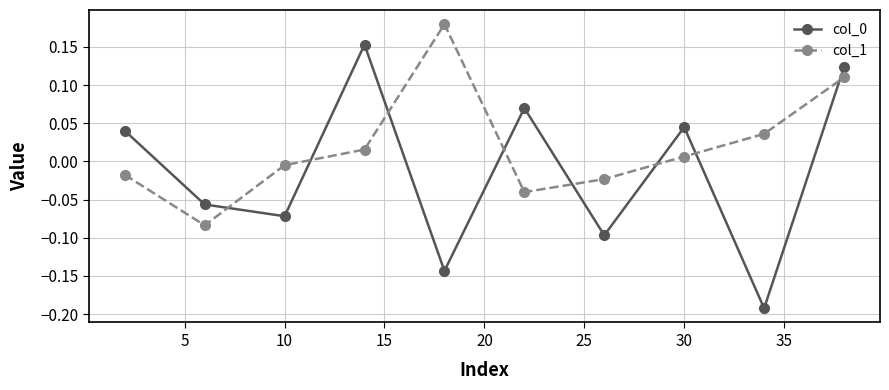

Count the col_0 values in the range 0 to 1.

5